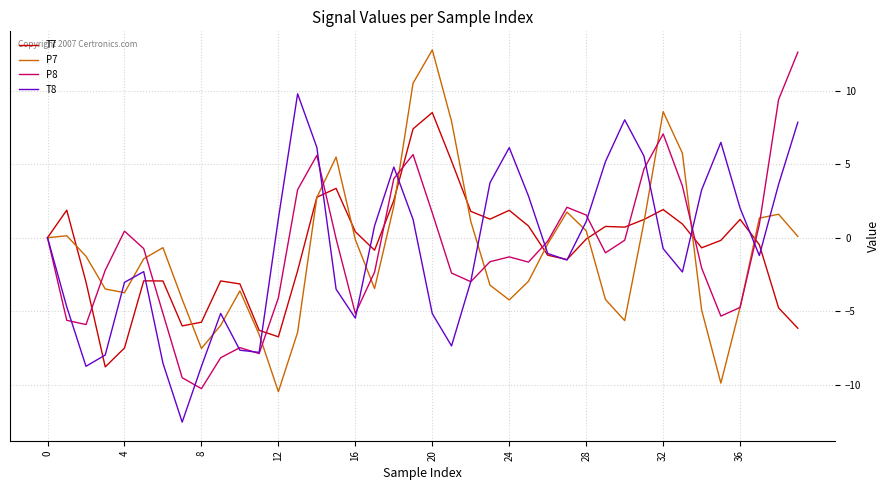

What is the lowest value of the P7 series?

-10.5